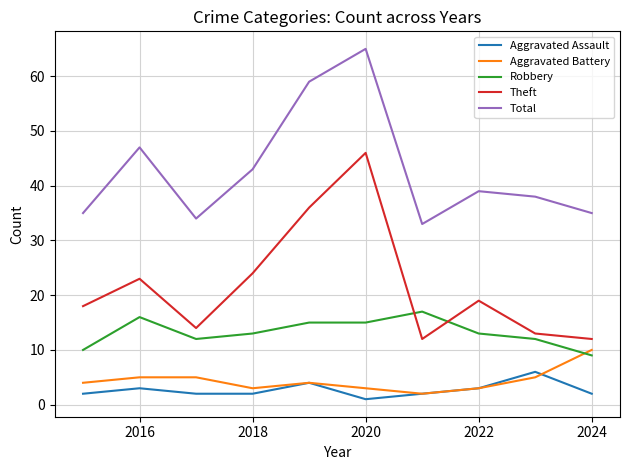

In Total, how many points are higher than both neighbors (excluding endpoints)?

3